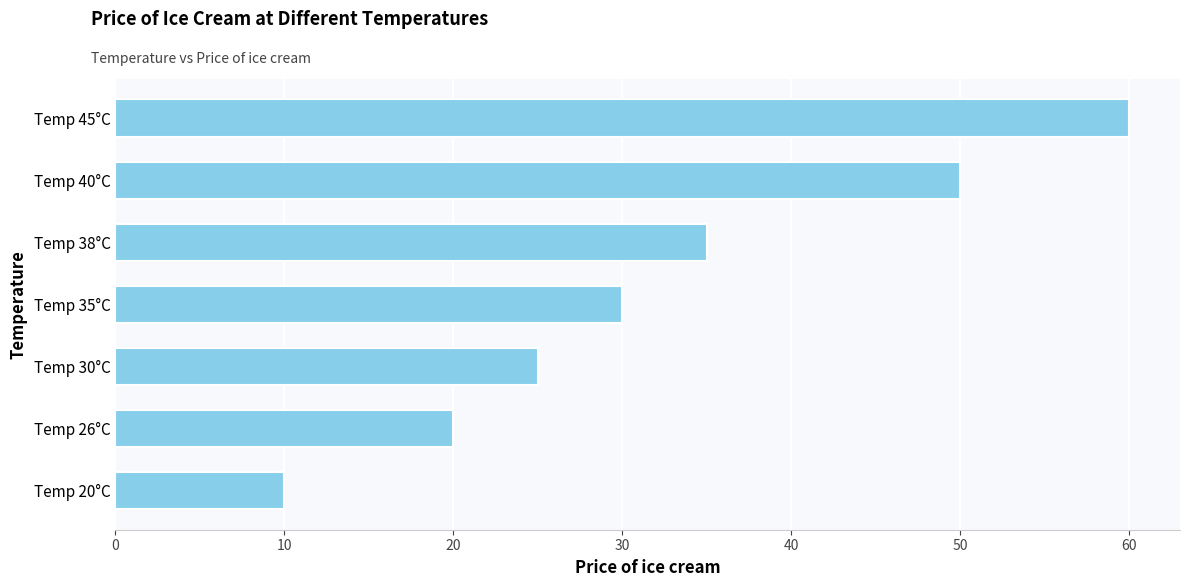

What is the difference between the second highest and second lowest values?

30